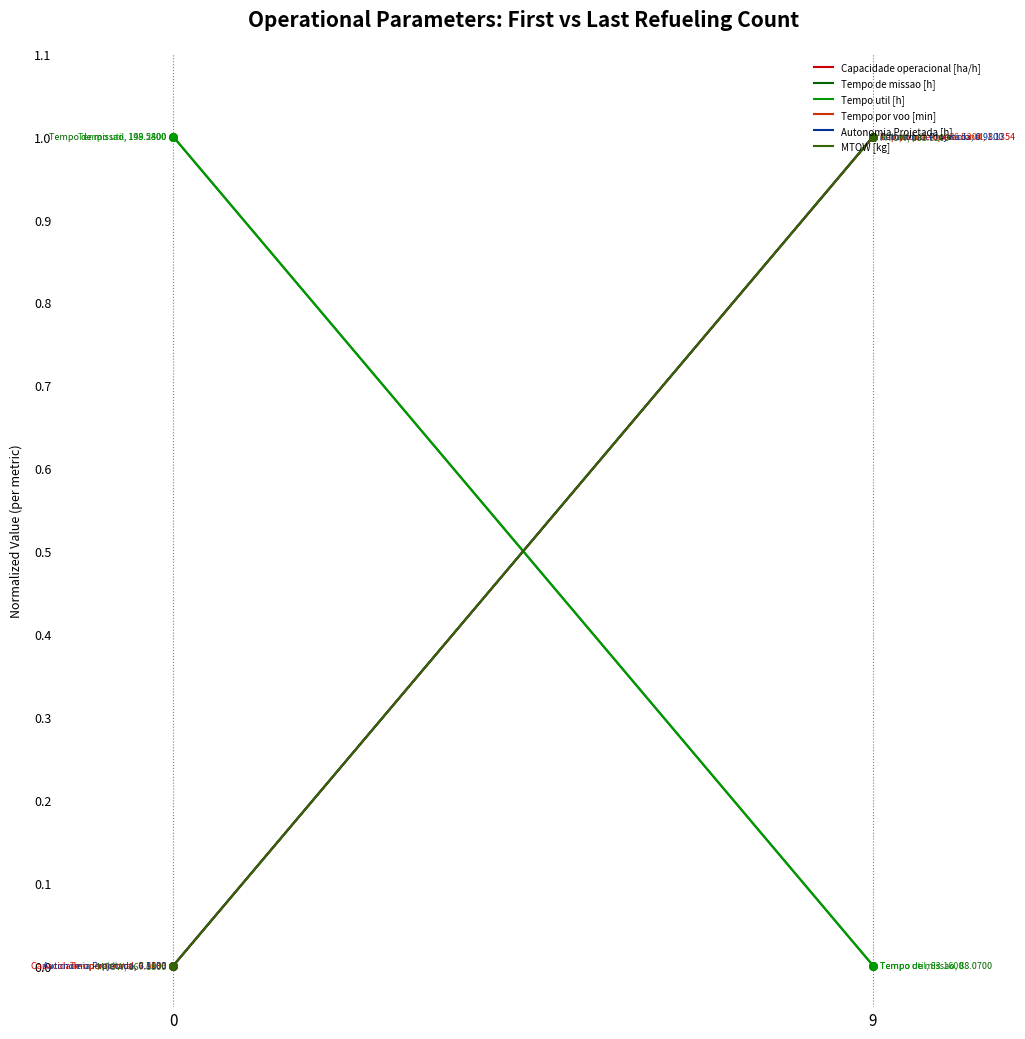

Is the value of Tempo por voo [min] at 9 greater than the value of Tempo de missao [h] at 0?

No